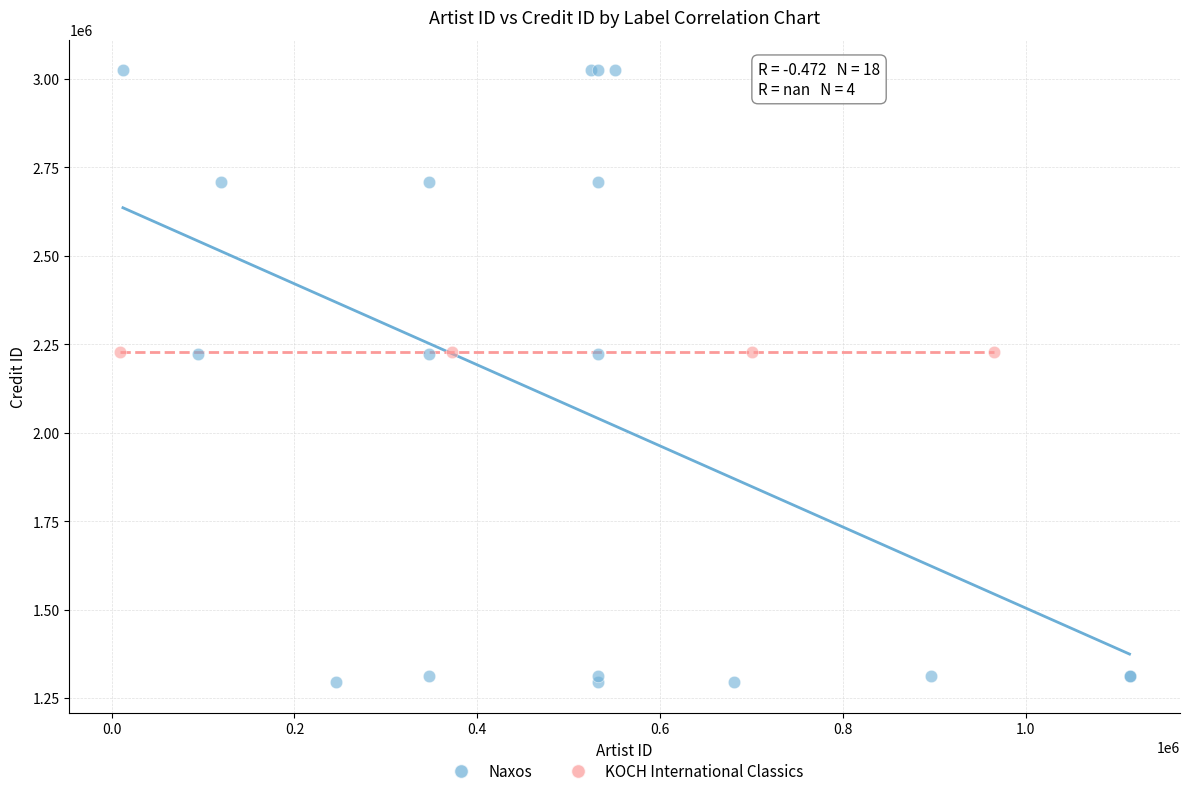

Which series contains the highest Y value?

Naxos